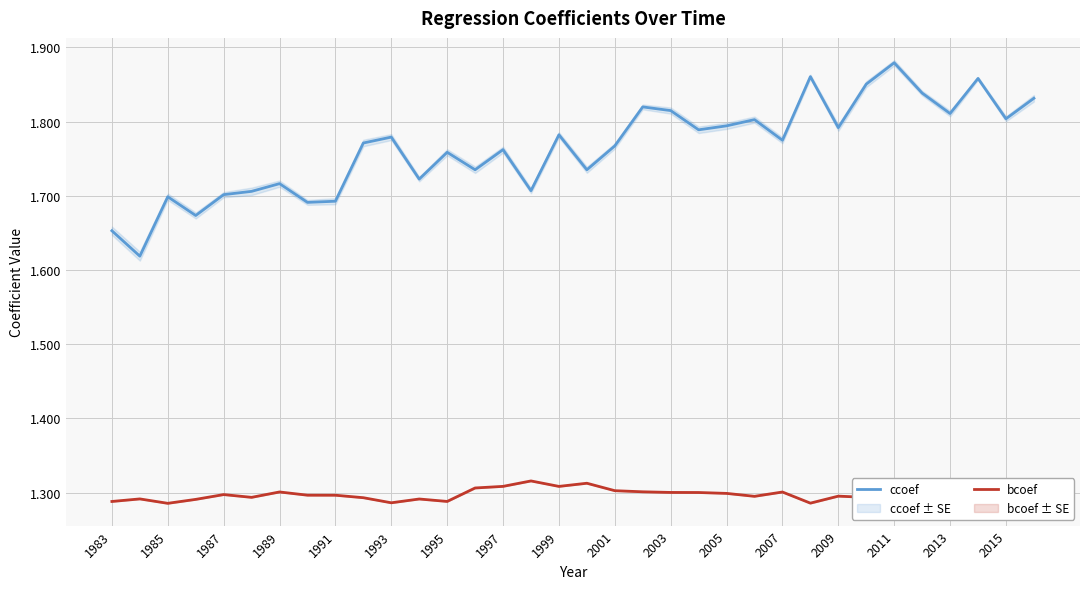

The value of bcoef at 1987 is 1.3. True or false?

True